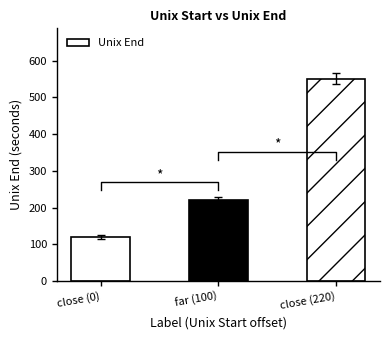

Rank the categories by value from lowest to highest.

close (0), far (100), close (220)